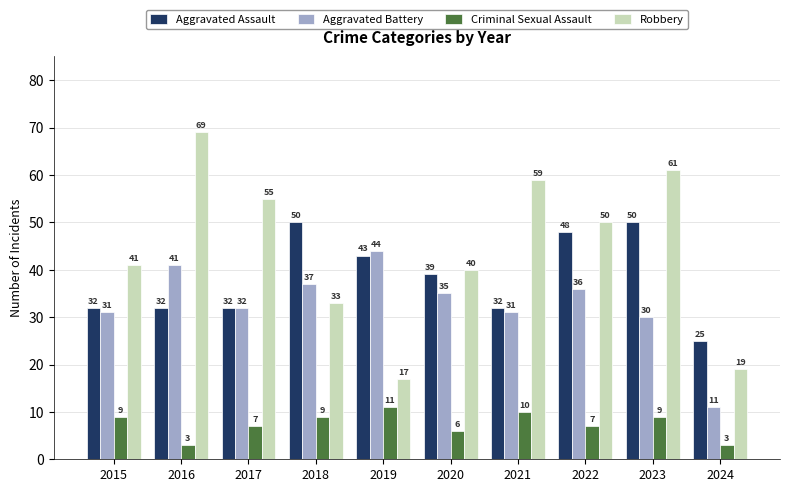

Is the value of Robbery at 2019 greater than the value of Aggravated Assault at 2019?

No